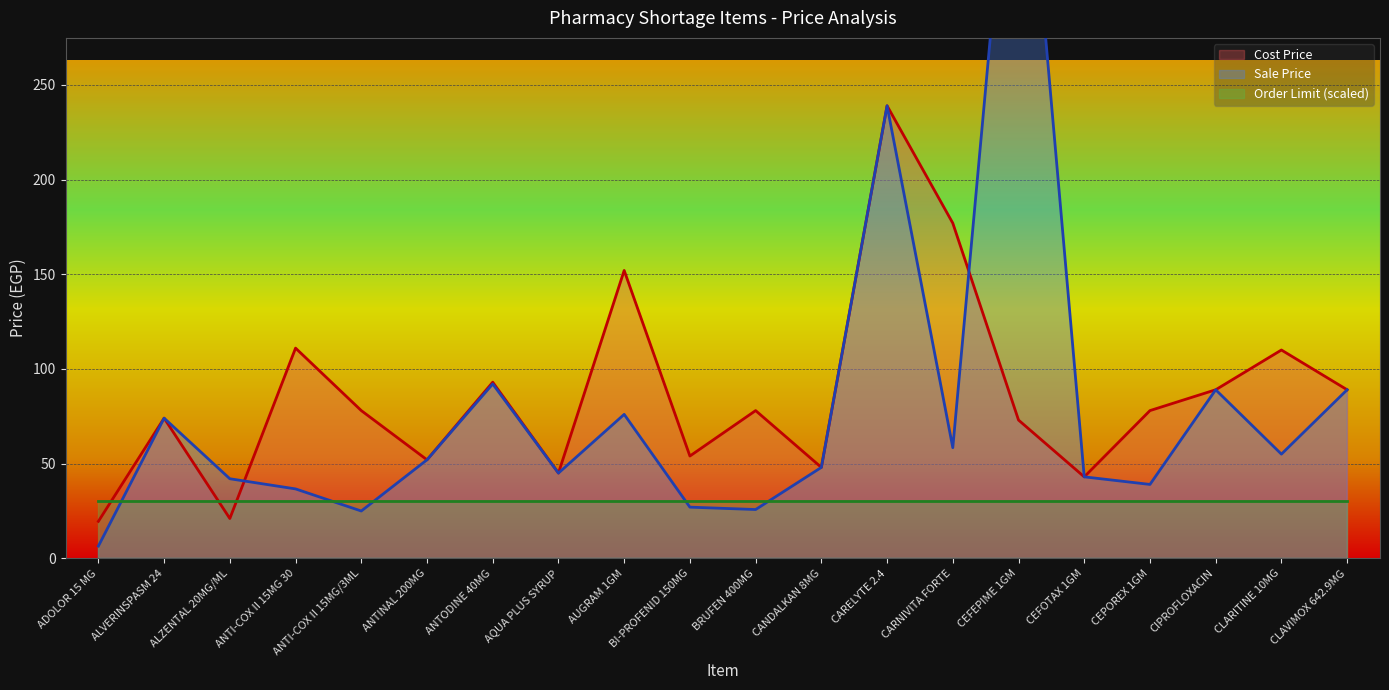

What is the value of the Cost Price point at the 3rd from the left?

21.0